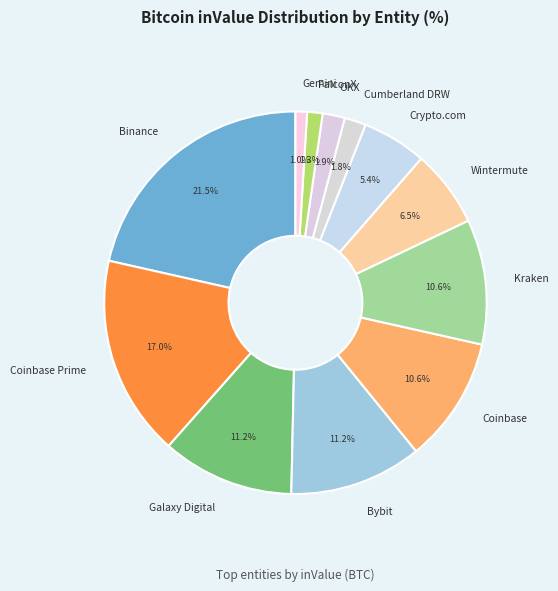

How many slices are in this pie chart?

12